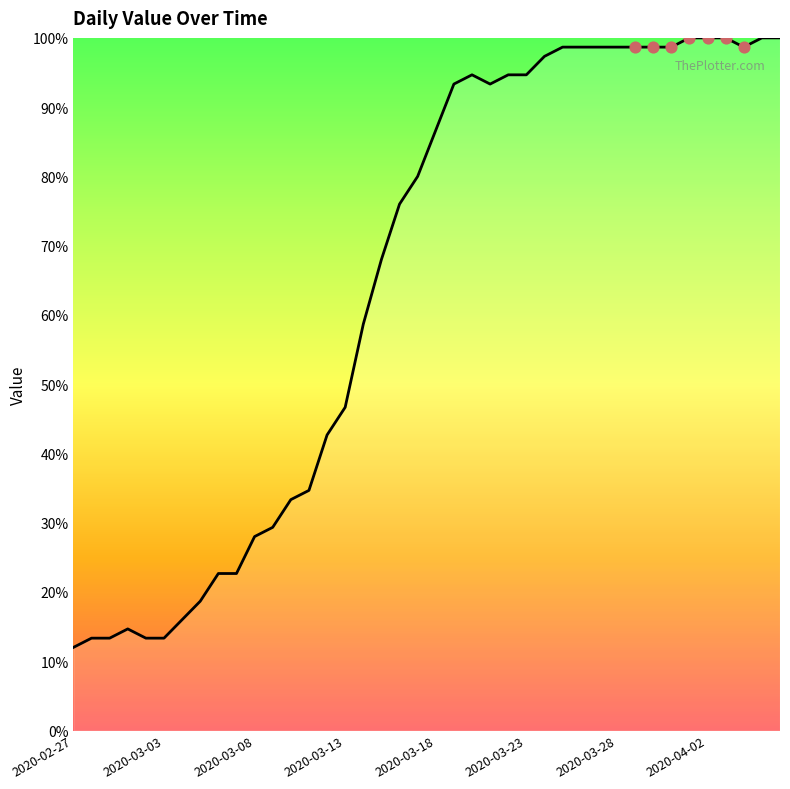

What is the greatest value displayed?

100.0